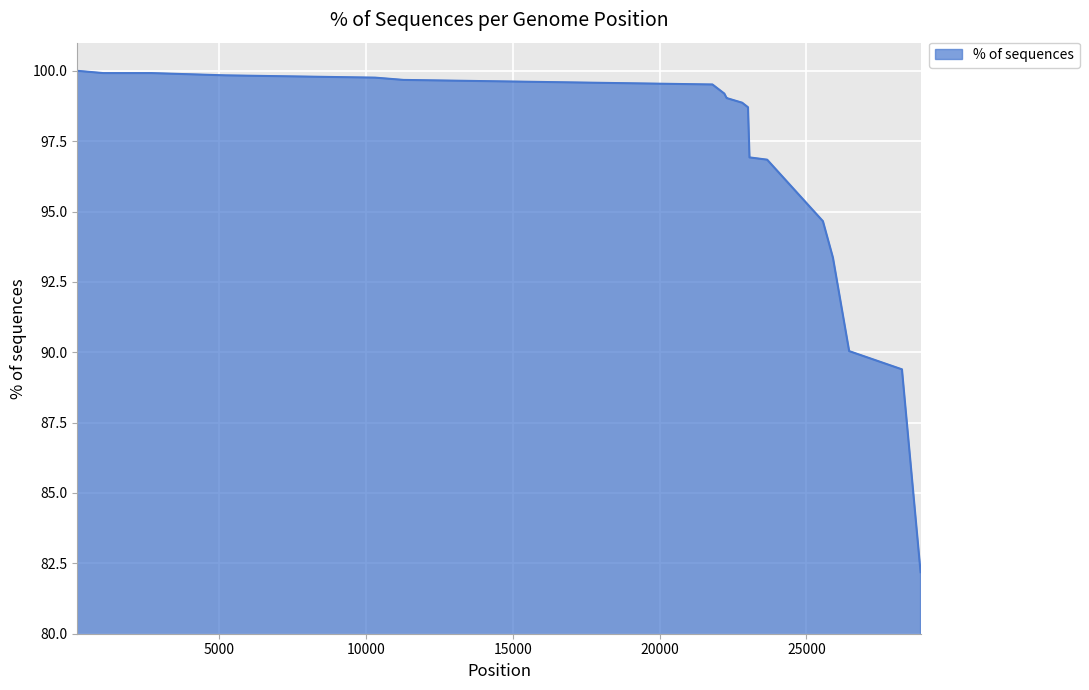

What is the difference between the maximum and minimum values?

17.8